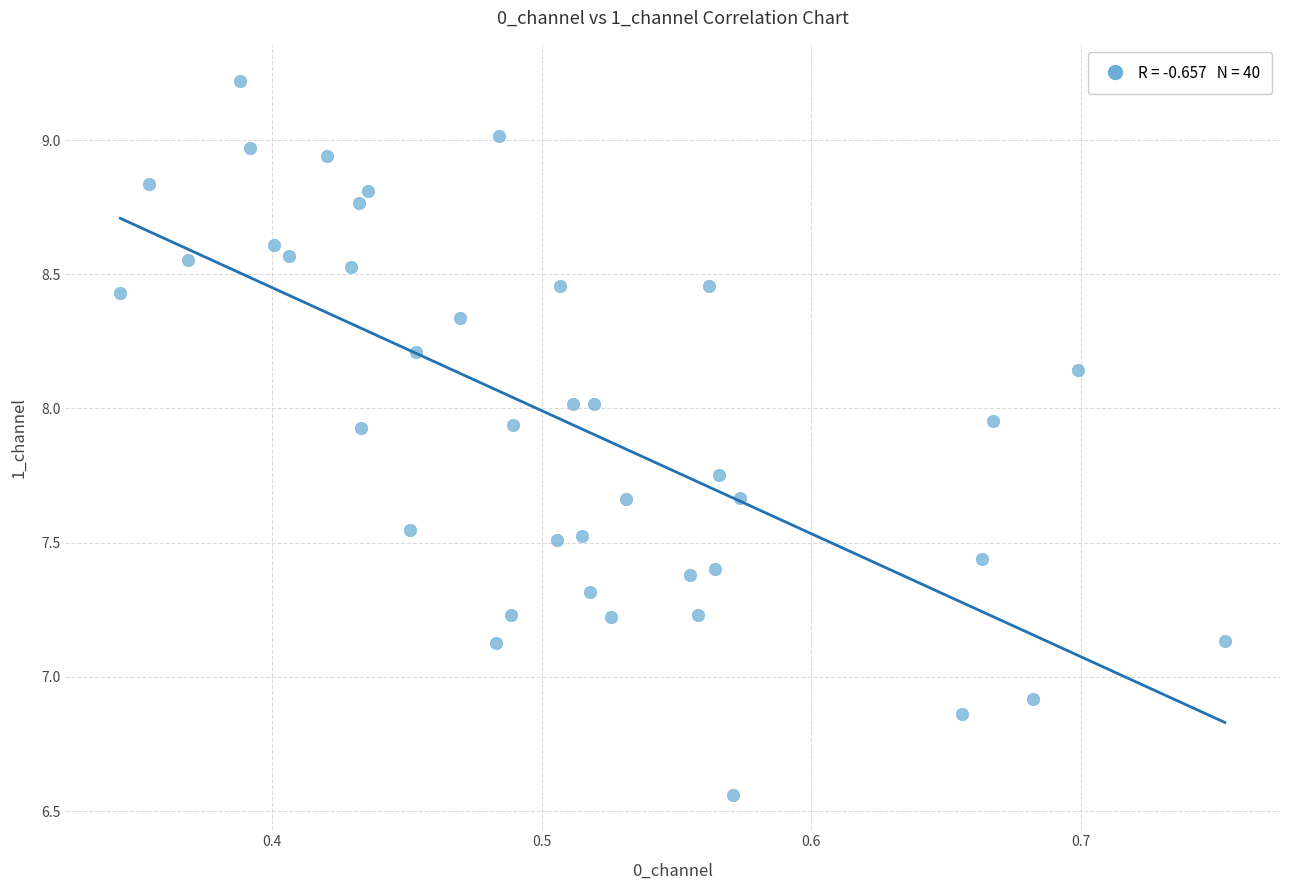

What is the range of X values (max minus min)?

0.4